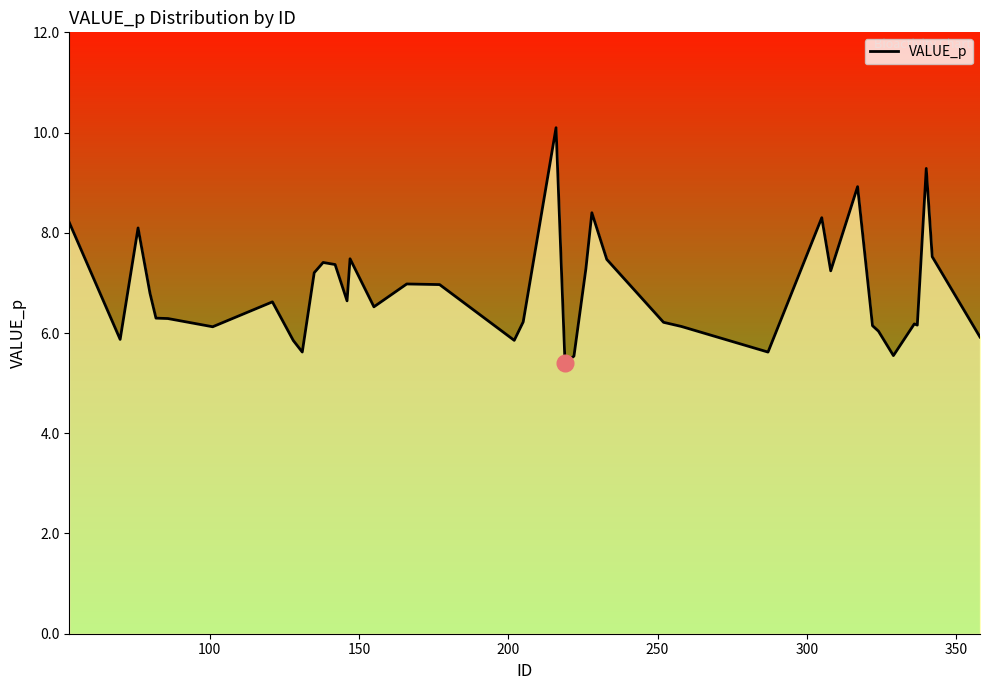

What is the maximum value shown in the chart?

10.1